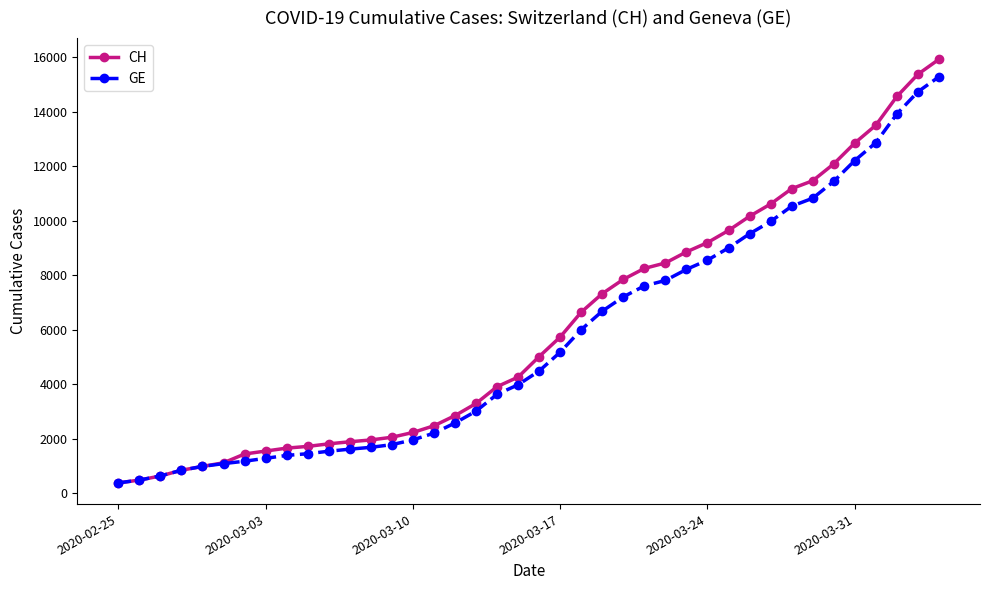

Which series has the largest range (max minus min)?

CH